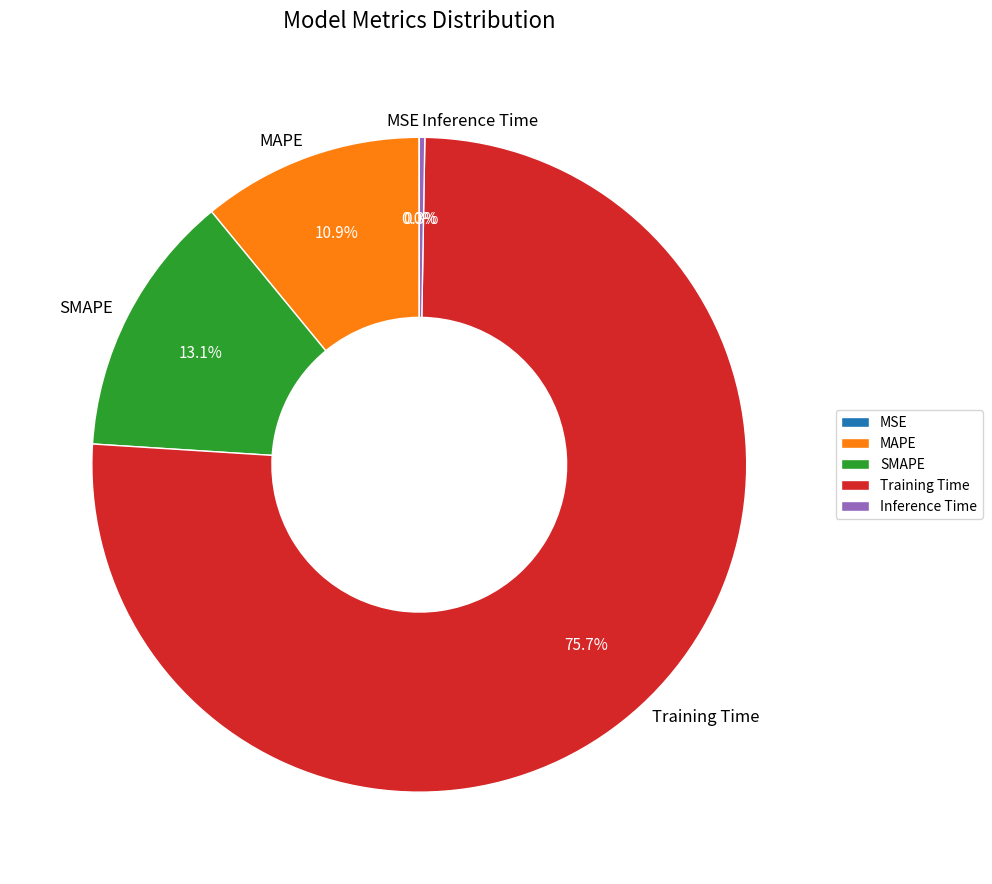

What is the largest slice in the pie chart?

Training Time